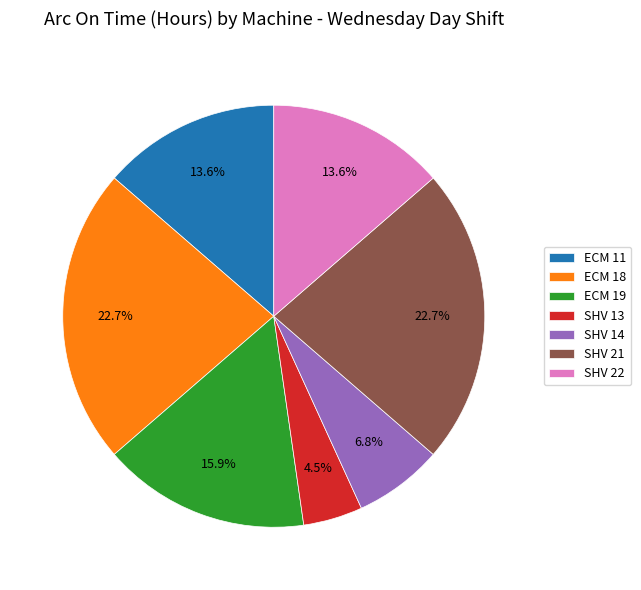

To the nearest percent, what portion does SHV 14 represent?

7%